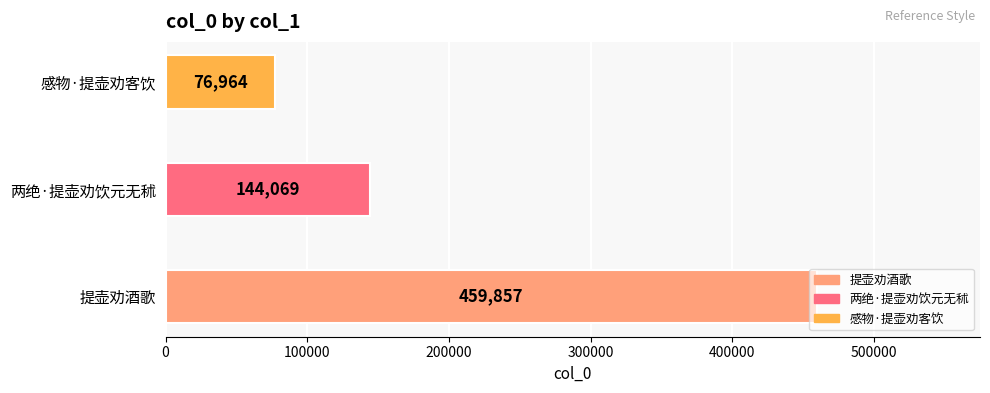

How many data points are above 144069?

1